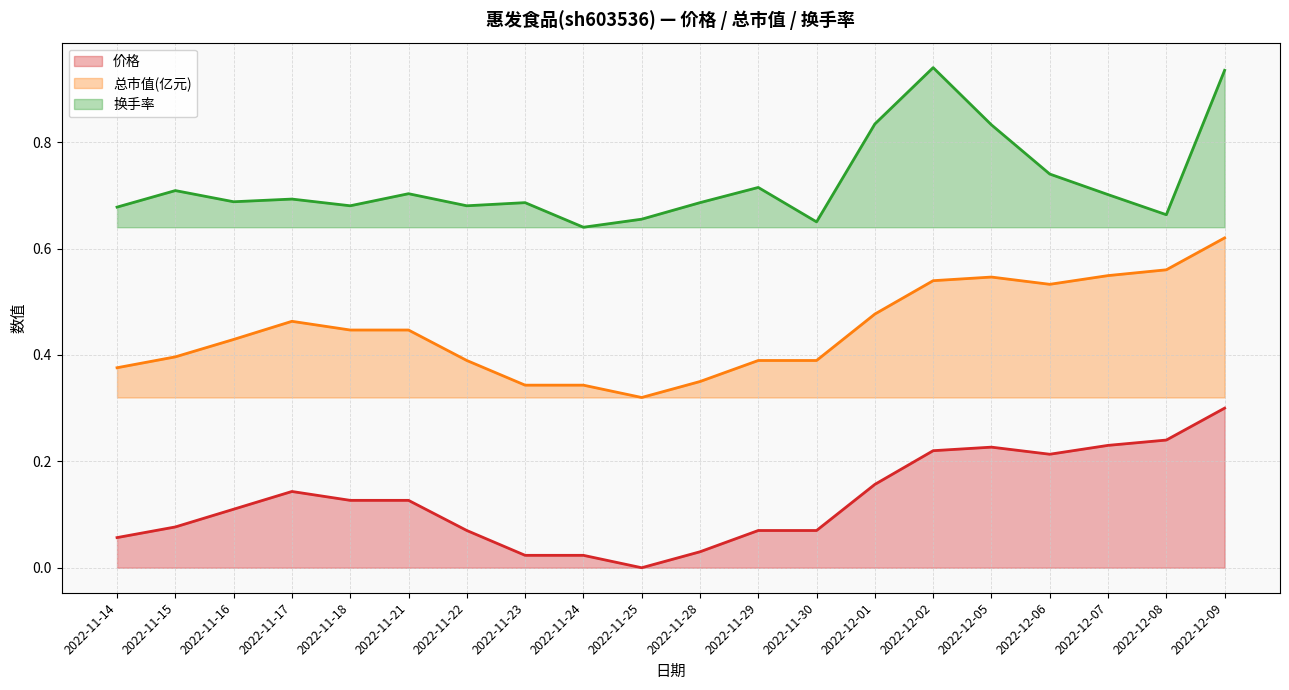

True or false: 价格 and 总市值(亿元) intersect in this chart.

False